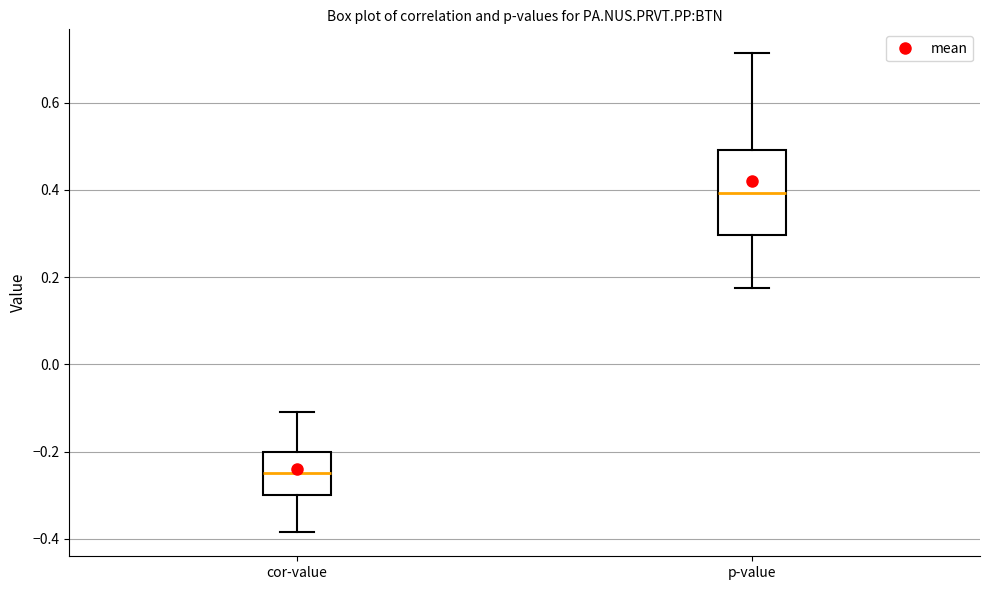

Which box has the highest median line?

p-value